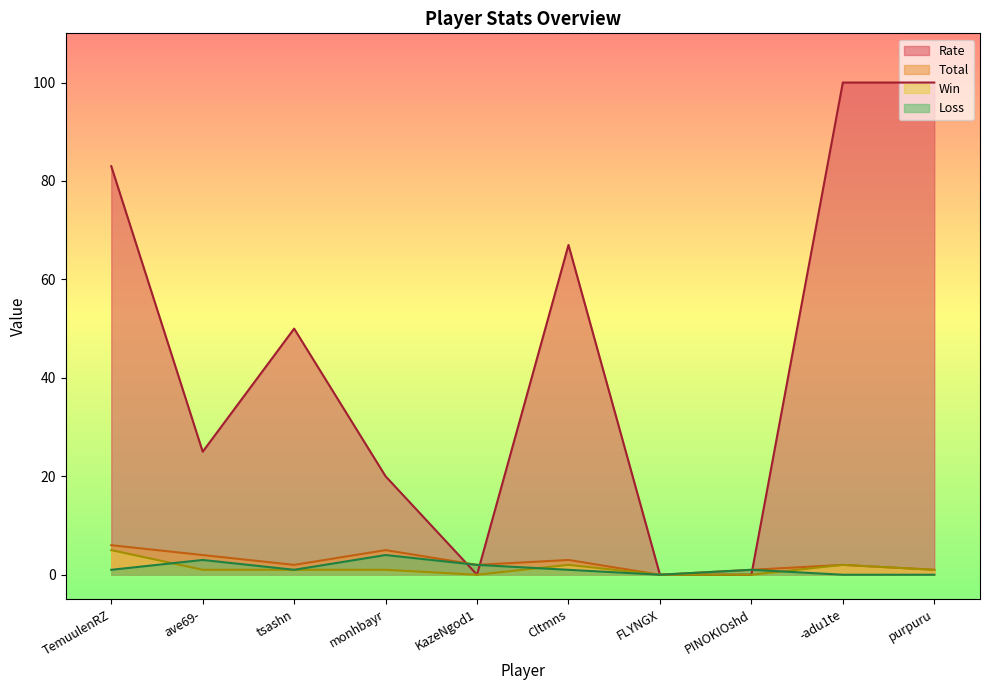

How many data points in Total are less than 2?

3